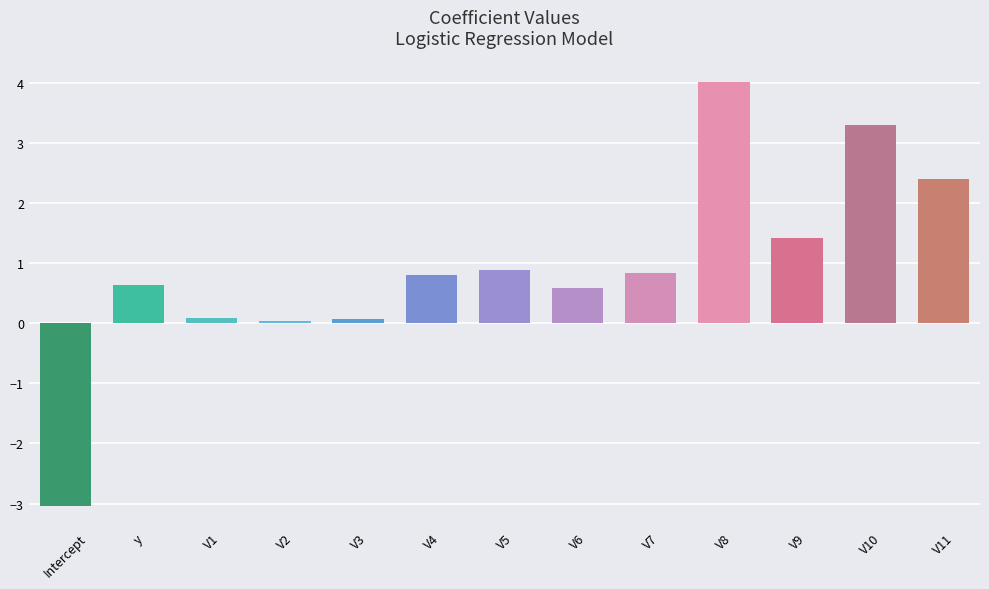

What is the sum of the values at V4 and y?

1.4